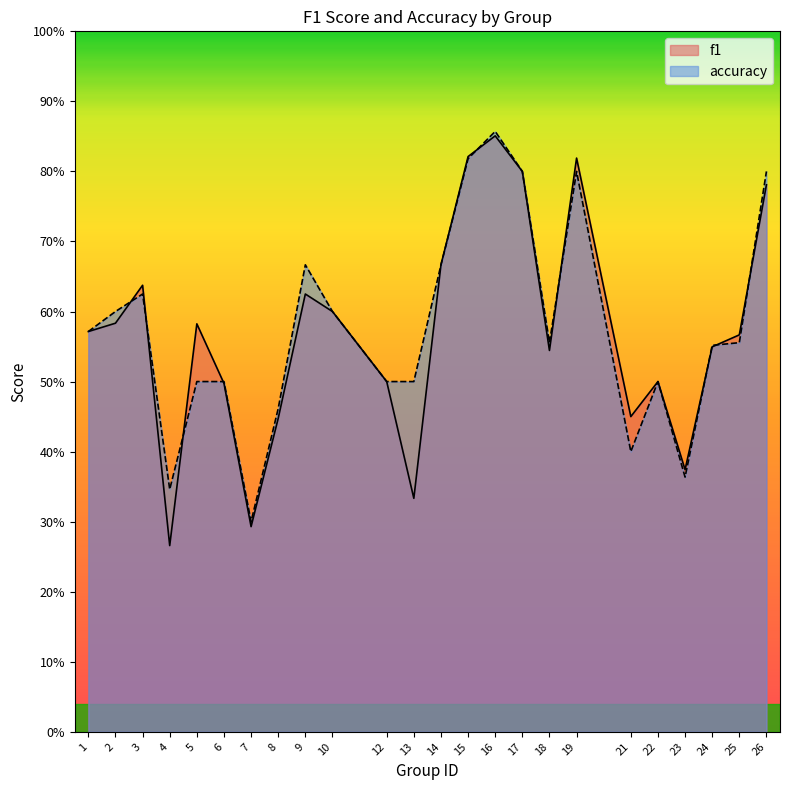

What is the average value of the f1 series?

0.6